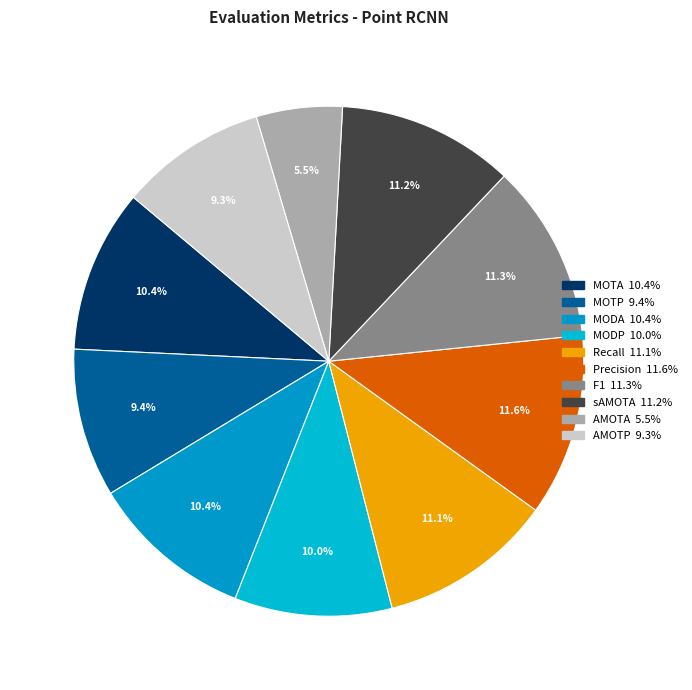

Which category has the smallest portion of the pie?

AMOTA